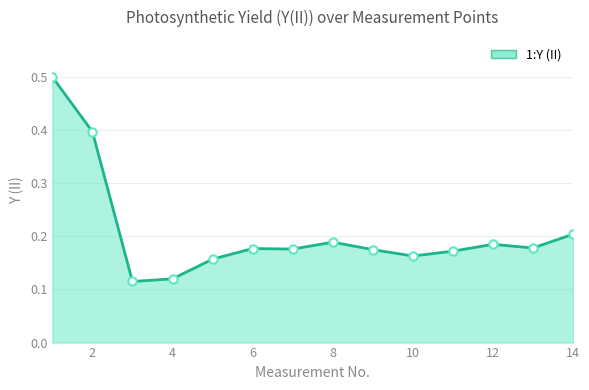

What is the maximum value shown in the chart?

0.5